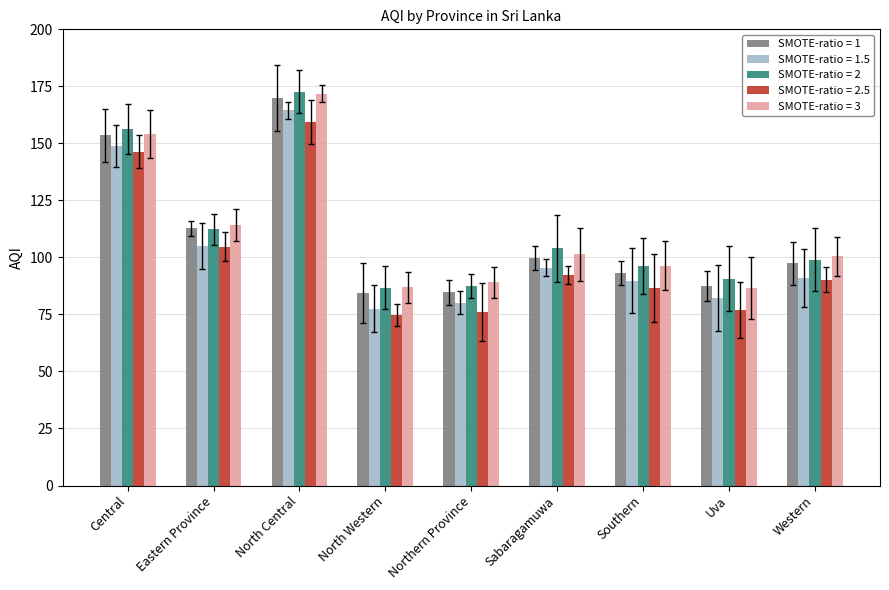

What is the sum of all SMOTE-ratio = 2.5 values?

907.7